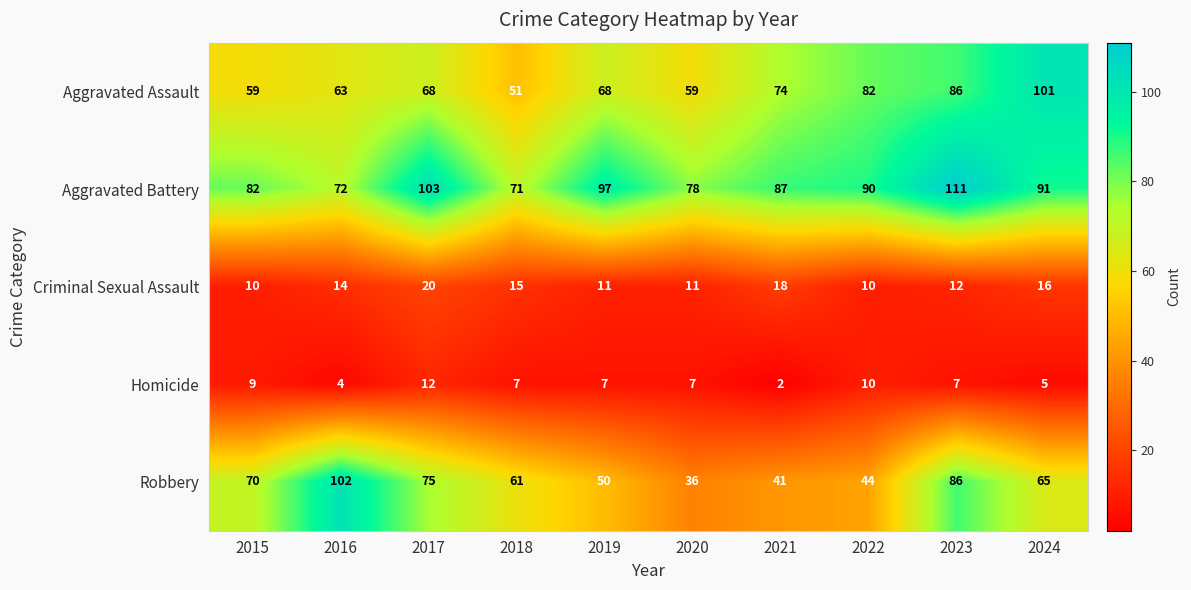

Which series has the largest total across all categories?

Aggravated Battery